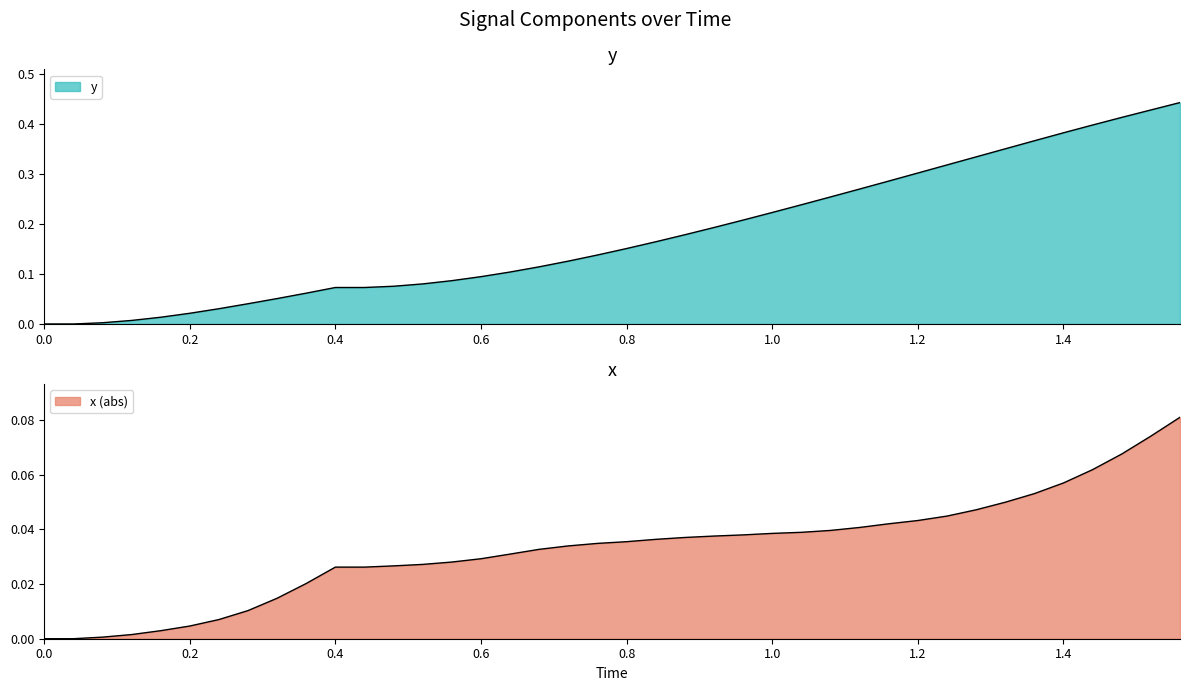

The y series shows 0.1 at 11. True or false?

False